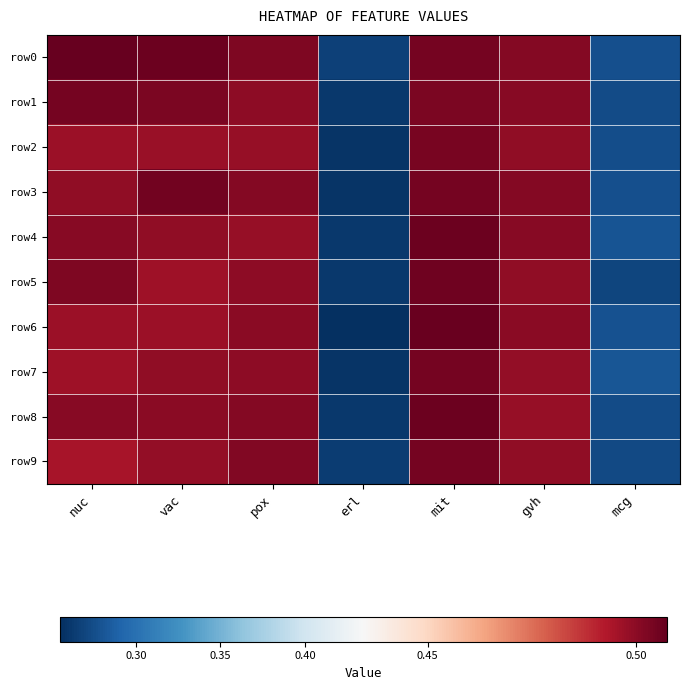

Which series has the widest spread of values?

row6